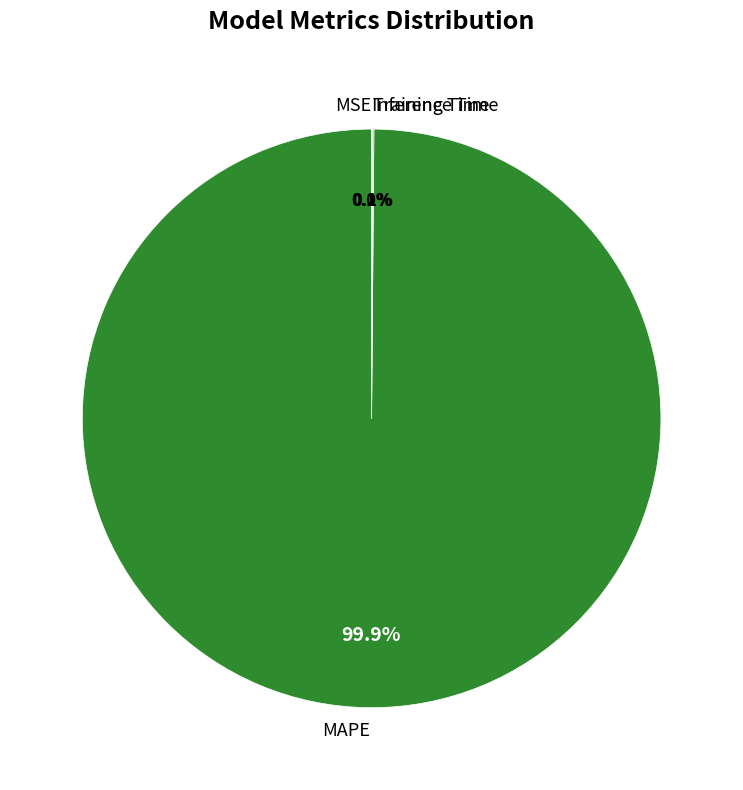

To the nearest percent, what is the difference between the MAPE and Training Time slice percentages?

100%